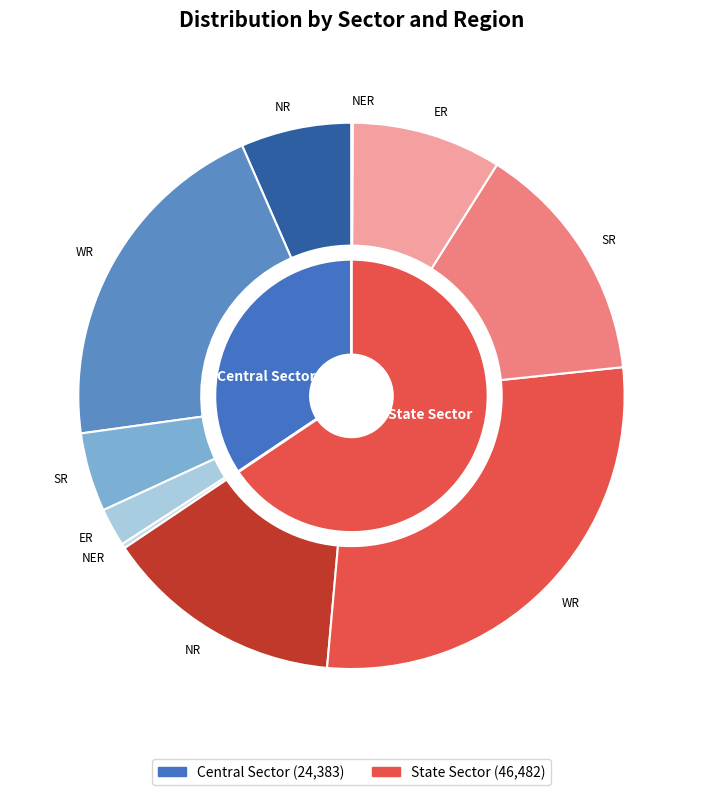

Do Central Sector and State Sector together represent more than half of the pie?

Yes